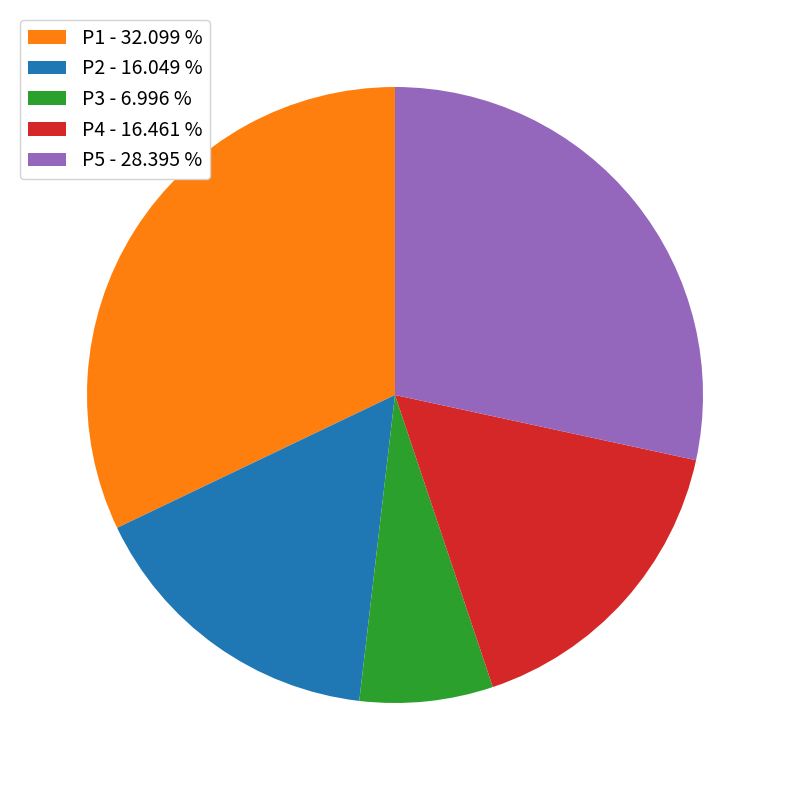

Count the number of slices in the pie.

5